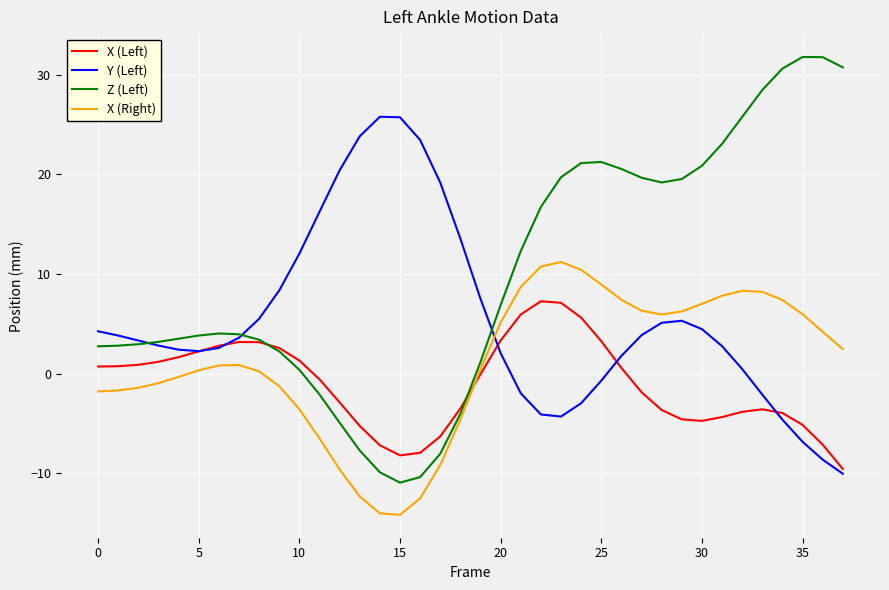

What is the smallest value displayed?

-14.2